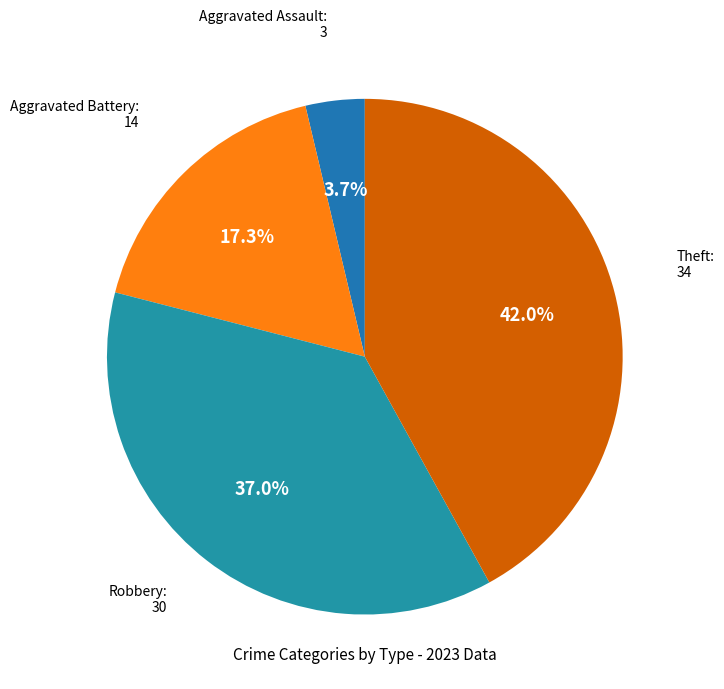

Count the number of slices in the pie.

4